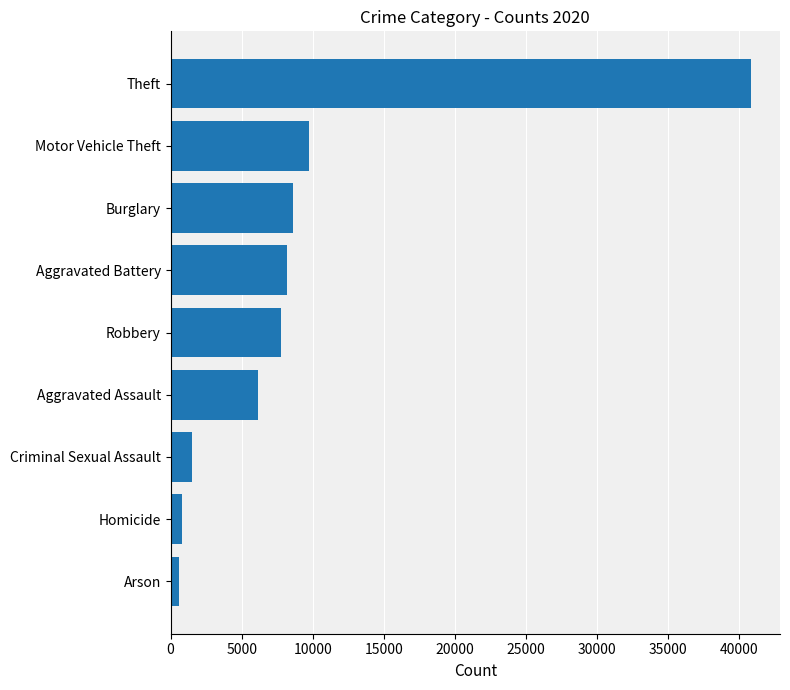

Reading top to bottom, list all the values displayed in this chart.

Theft=40862	Motor Vehicle Theft=9764	Burglary=8623	Aggravated Battery=8218	Robbery=7739	Aggravated Assault=6180	Criminal Sexual Assault=1473	Homicide=773	Arson=582